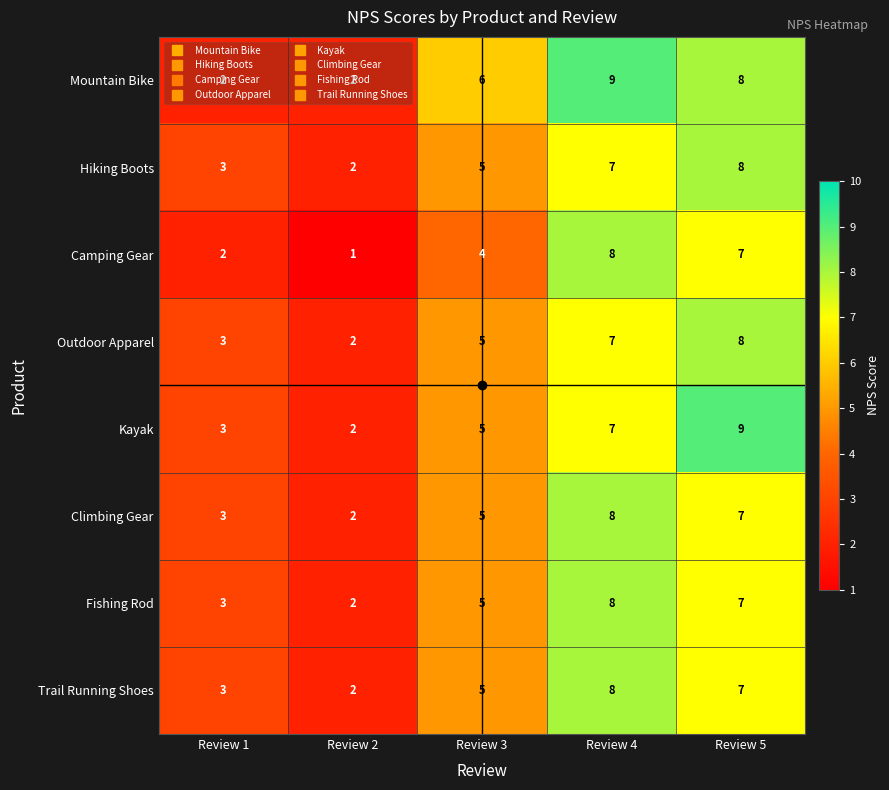

Between Review 1 and Review 4, which series saw the biggest shift?

Mountain Bike